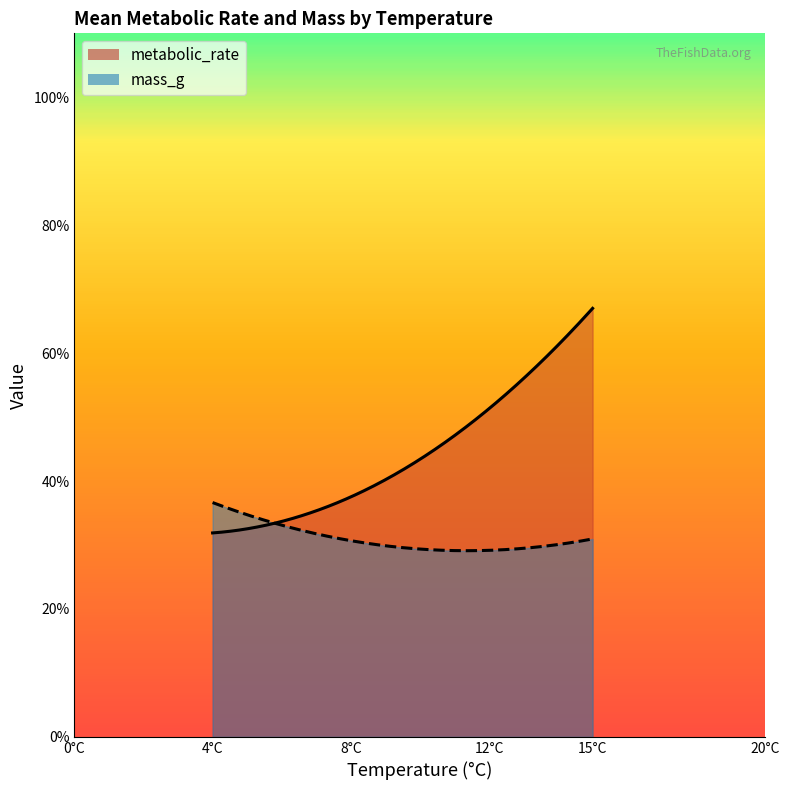

The mass_g series shows 25.4 at 36. True or false?

False